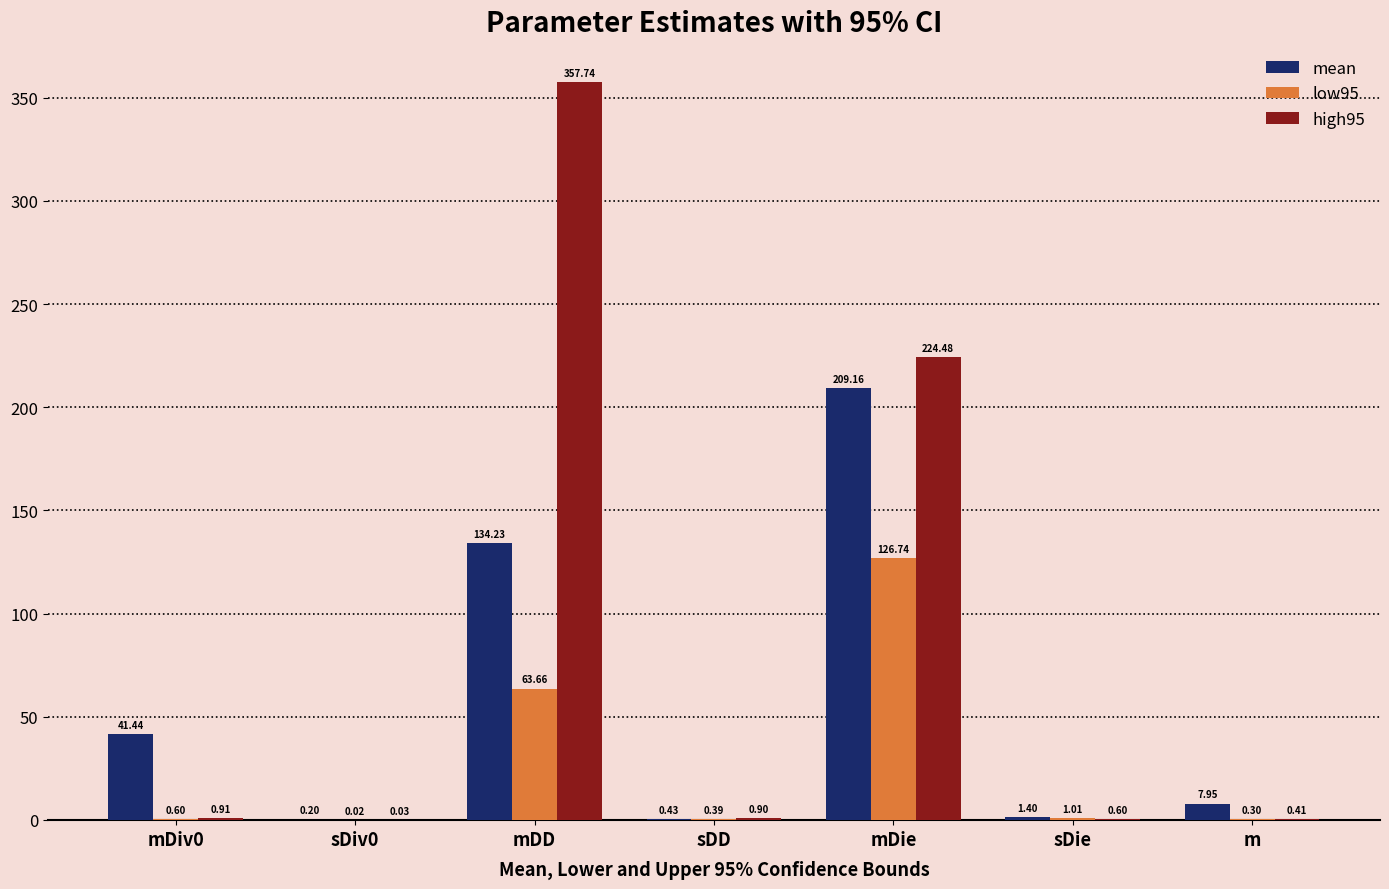

Which category has the highest value across all series?

mDD